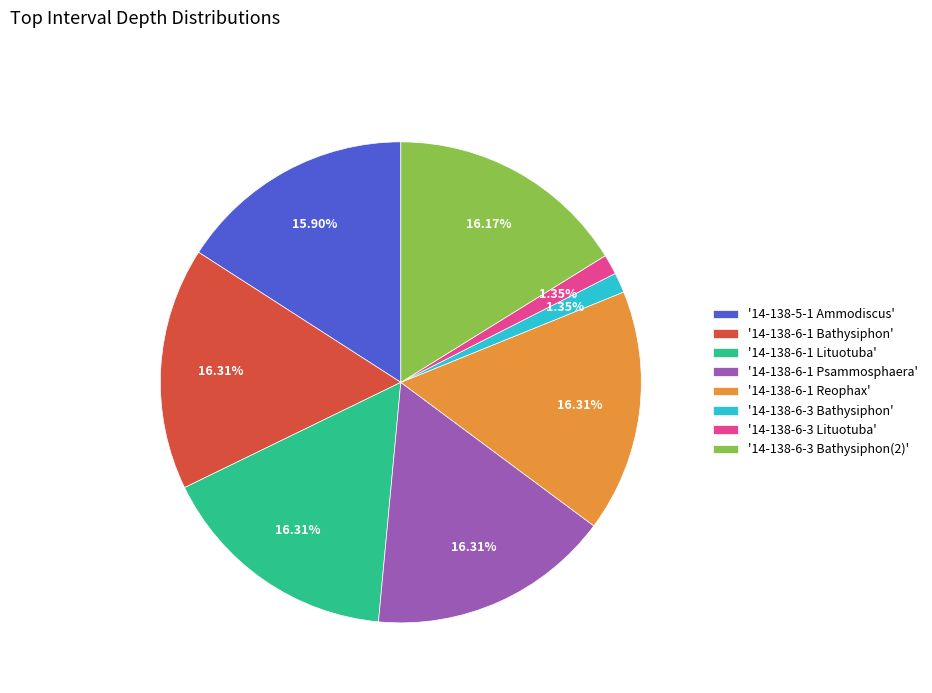

Between '14-138-5-1 Ammodiscus' and '14-138-6-3 Bathysiphon', which is larger?

'14-138-5-1 Ammodiscus'